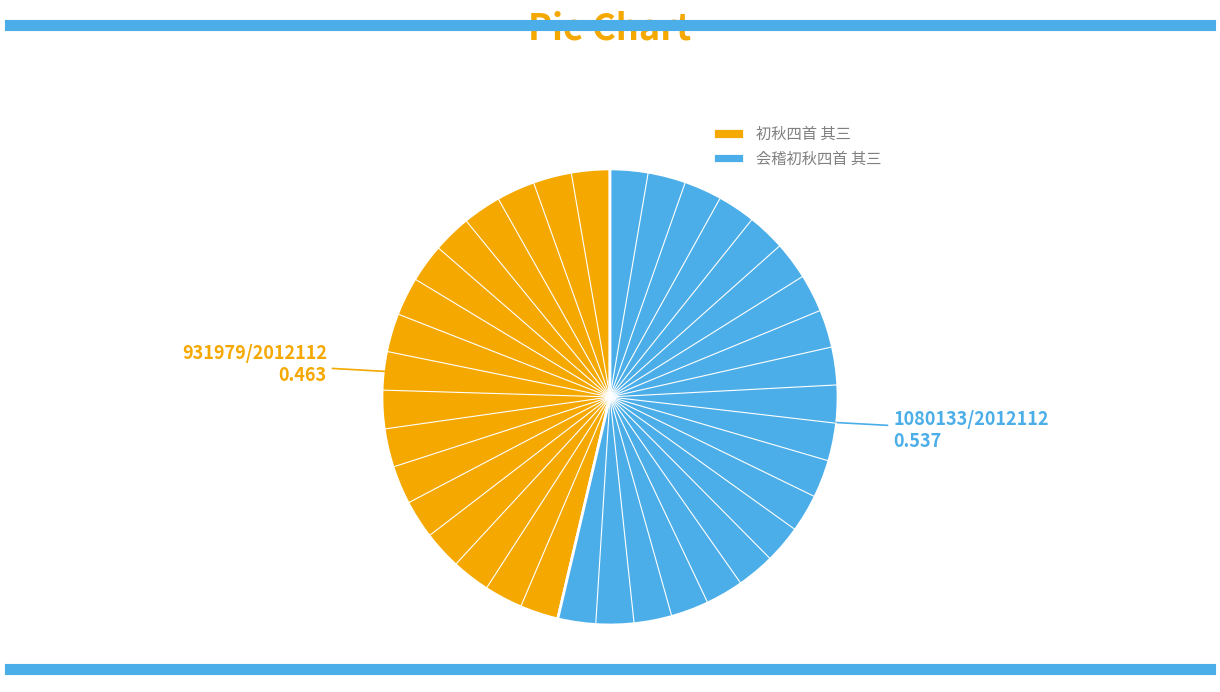

Combined, do 初秋四首 其三 and 会稽初秋四首 其三 account for over 50%?

Yes